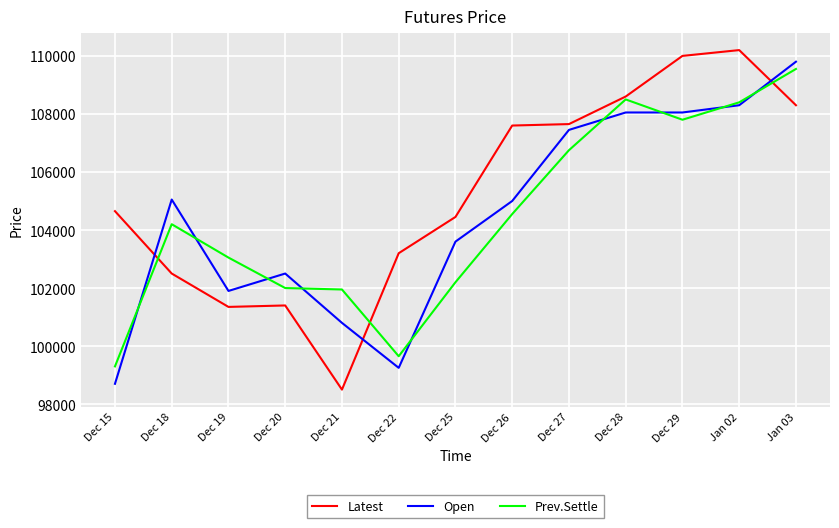

Is it true that Latest equals 143301 at Dec 25?

False